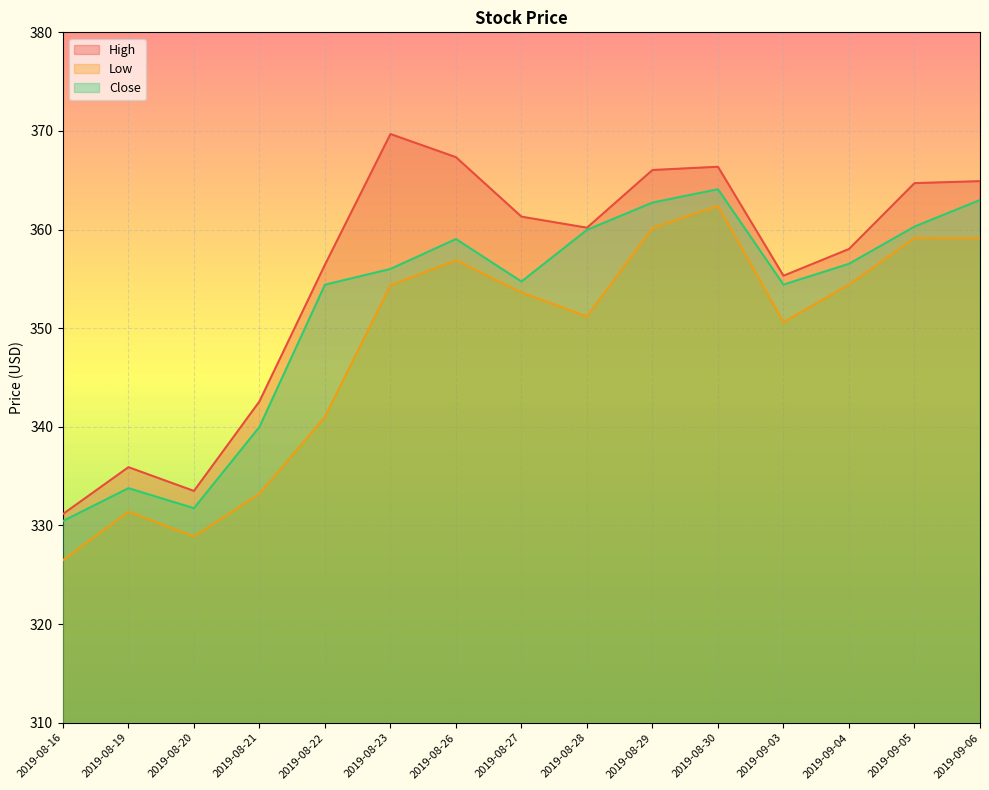

What is the value of the Close point at the 5th from the left?

354.4